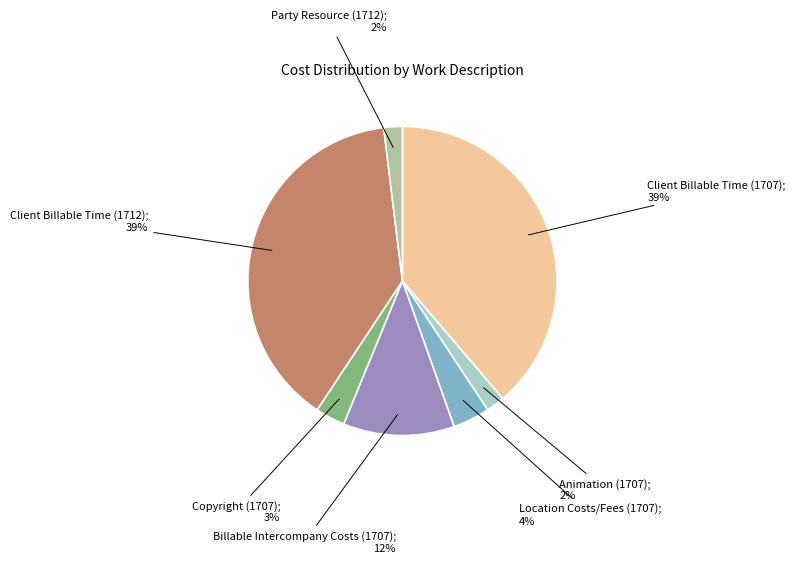

Does any single category account for the majority?

No